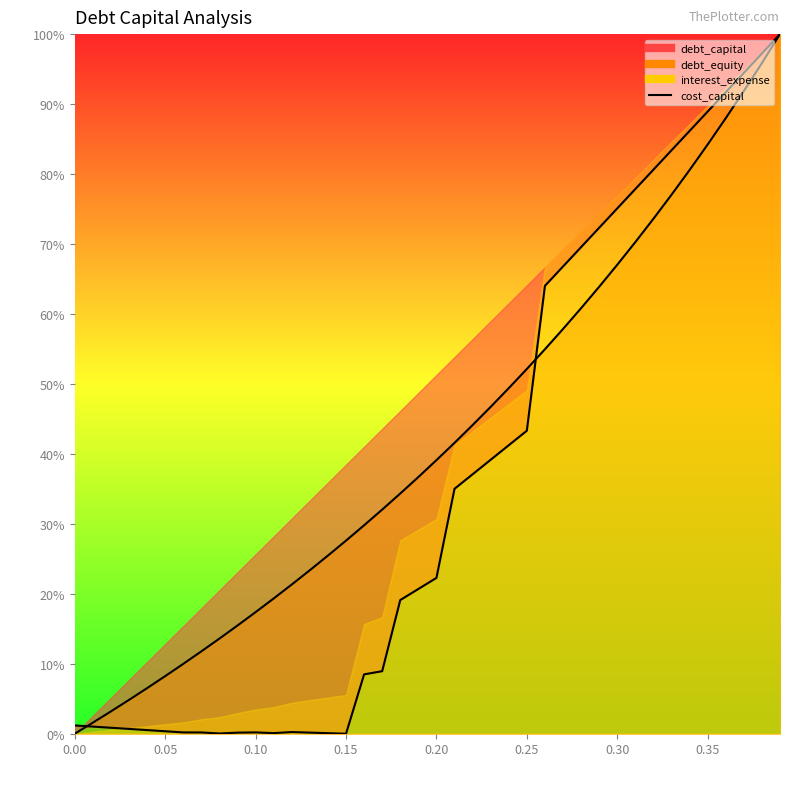

What is the difference between the maximum and second lowest values?

1.0